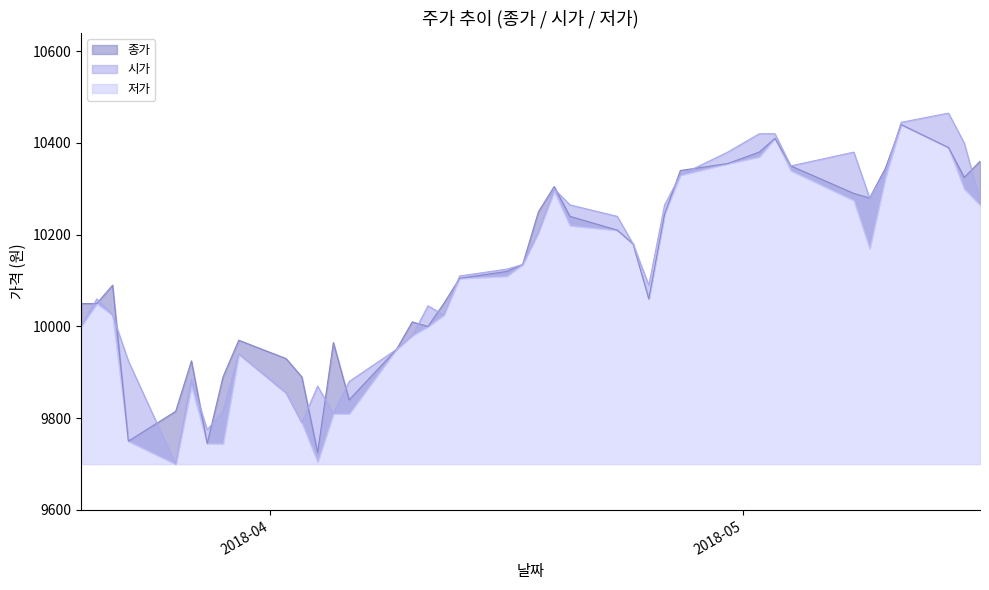

What position from the right is 2018-04-19?

18